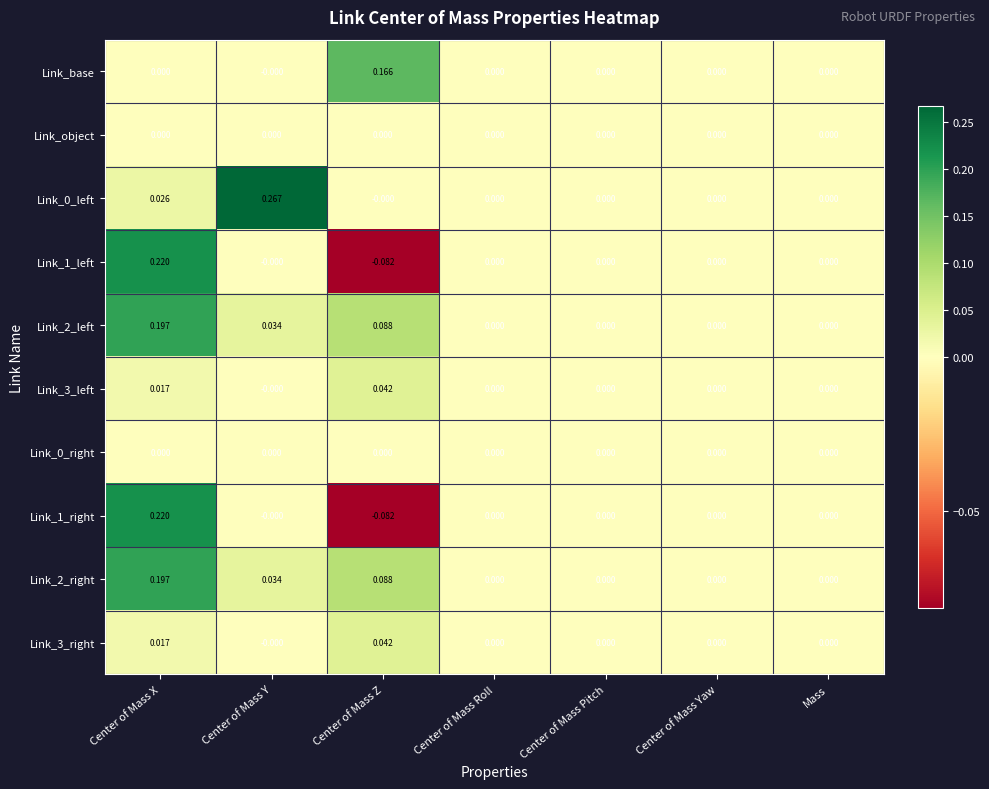

At which category does the chart reach its peak across all series?

Center of Mass Y